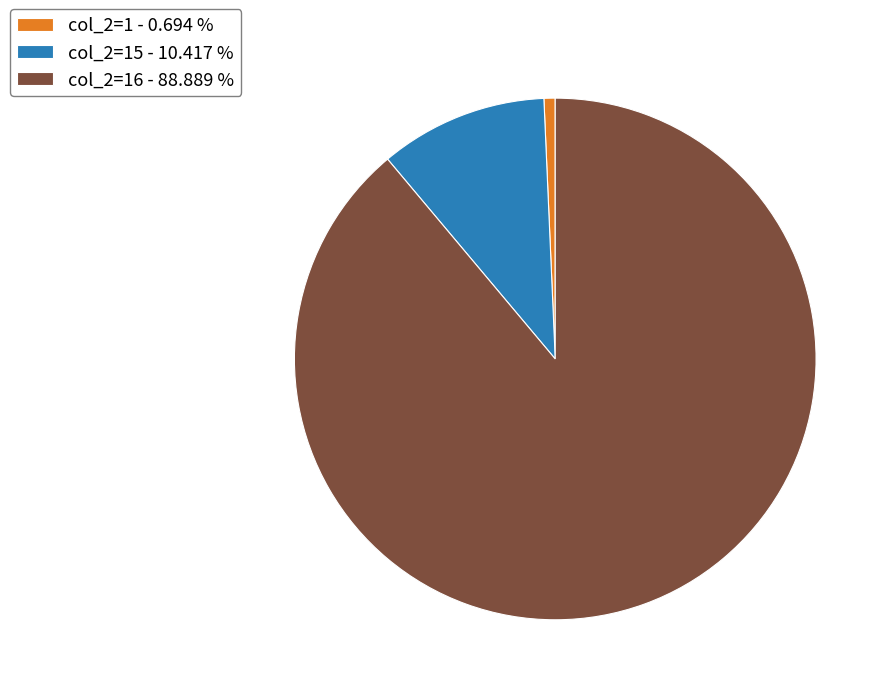

Count the number of slices in the pie.

3